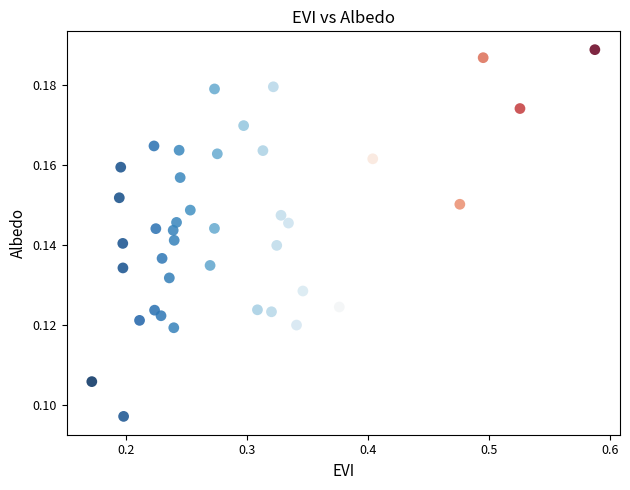

What is the range of X values (max minus min)?

0.4